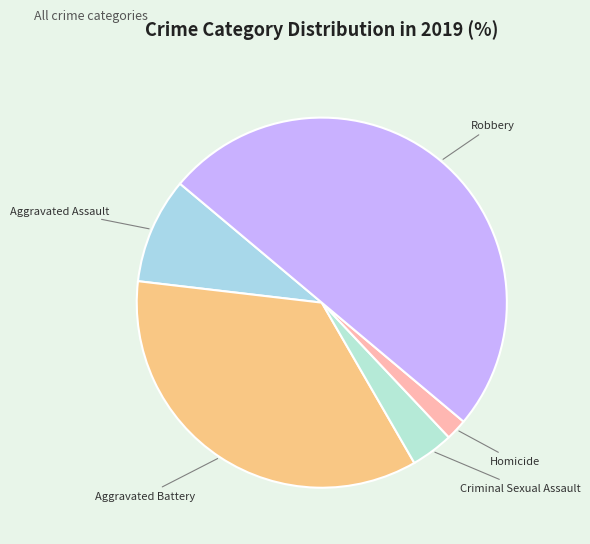

Between Robbery and Aggravated Assault, which is larger?

Robbery